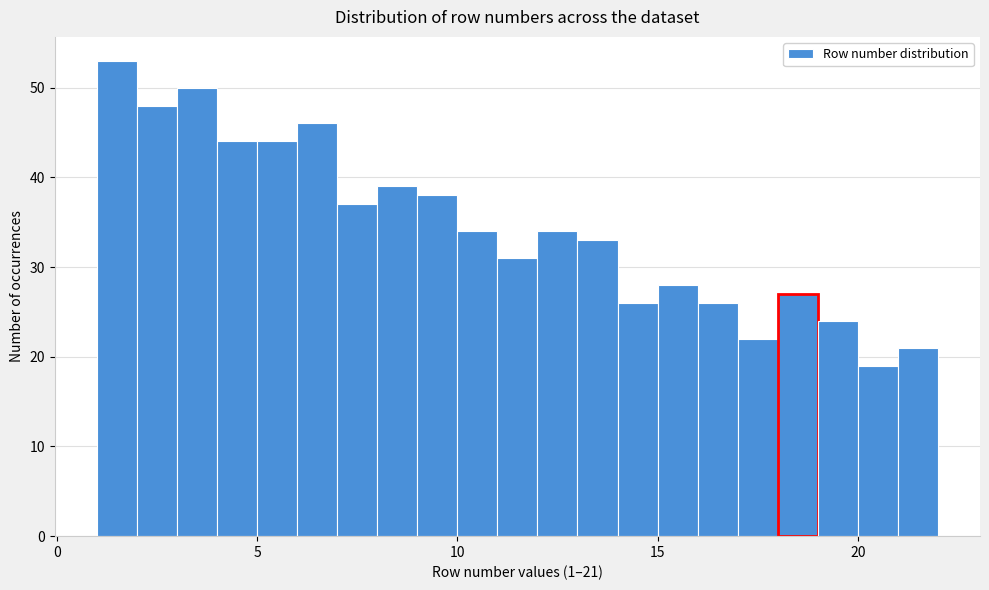

Read against the x-axis, roughly where is the centre of the tallest bar?

1.5